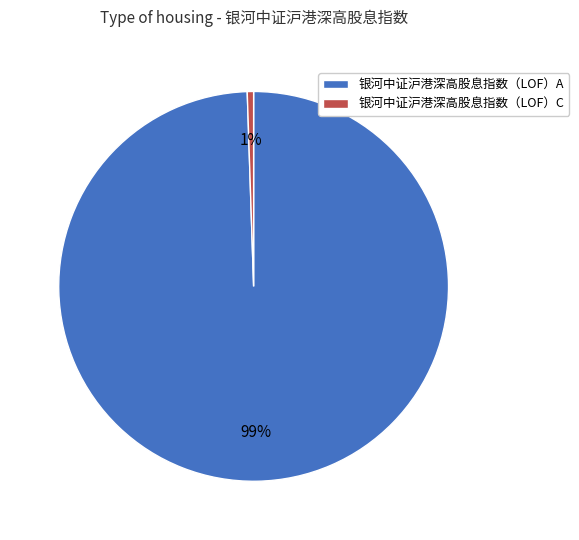

True or false: 银河中证沪港深高股息指数（LOF）C accounts for 1% of the total.

True